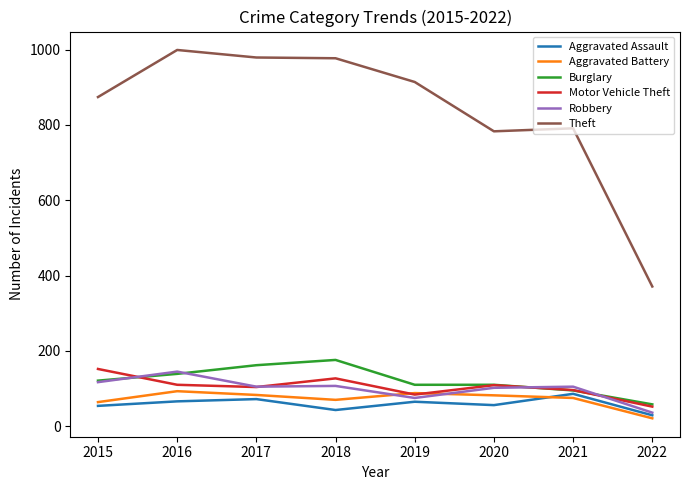

Between 2018 and 2019, which series saw the biggest shift?

Burglary